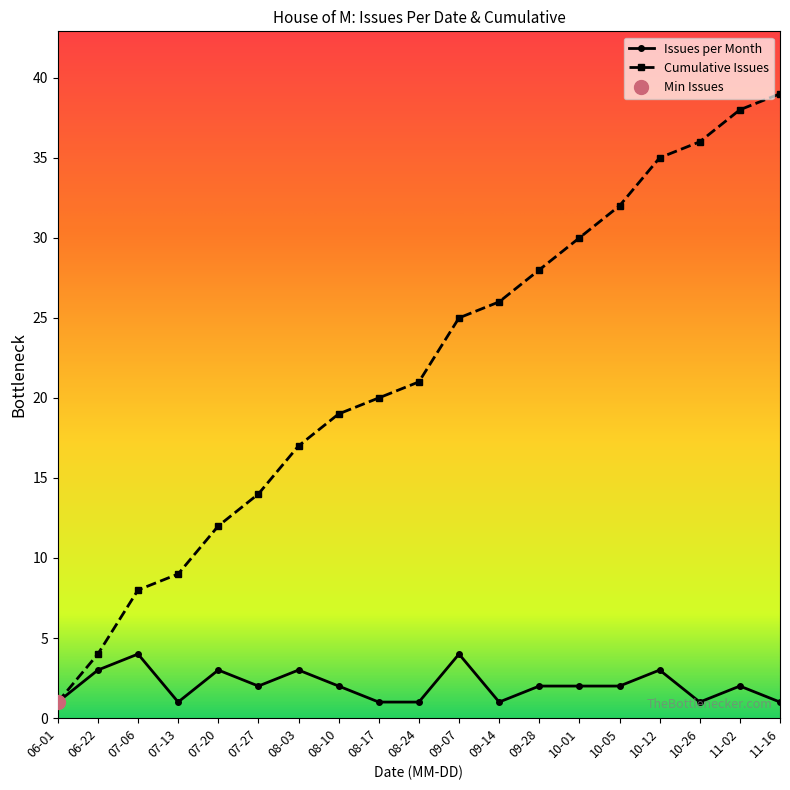

What is the difference between the Issues per Month values at 2005-09-07 and 2005-09-28?

2